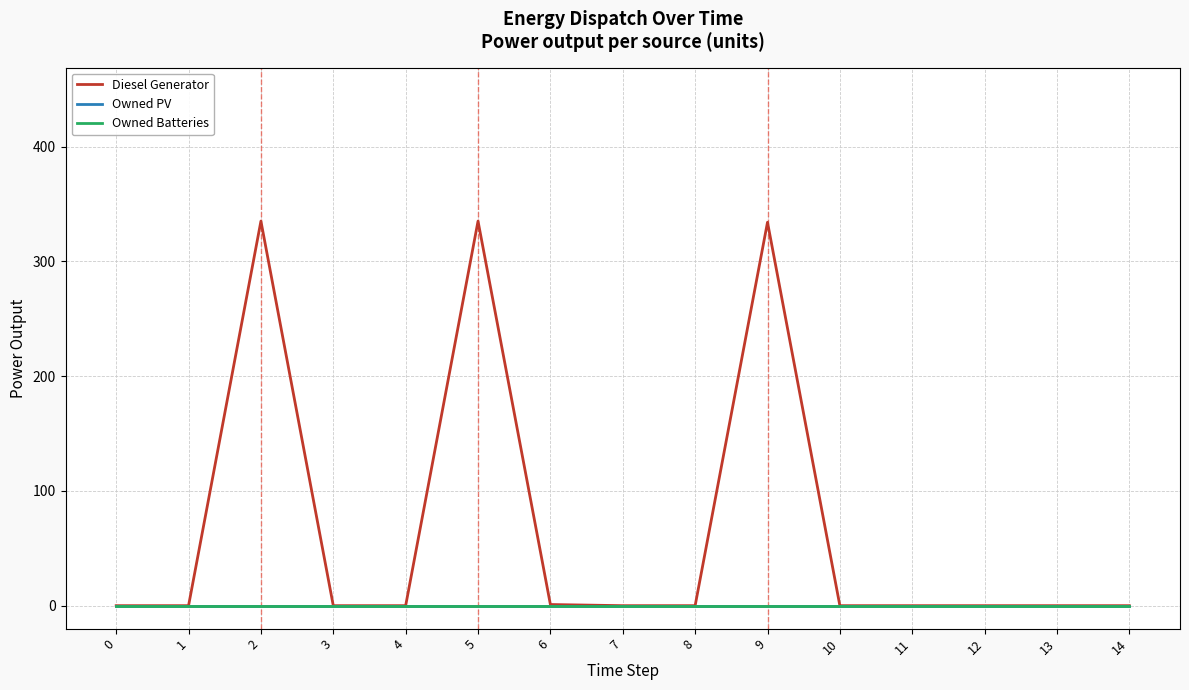

True or false: Owned Batteries and Diesel Generator intersect in this chart.

False